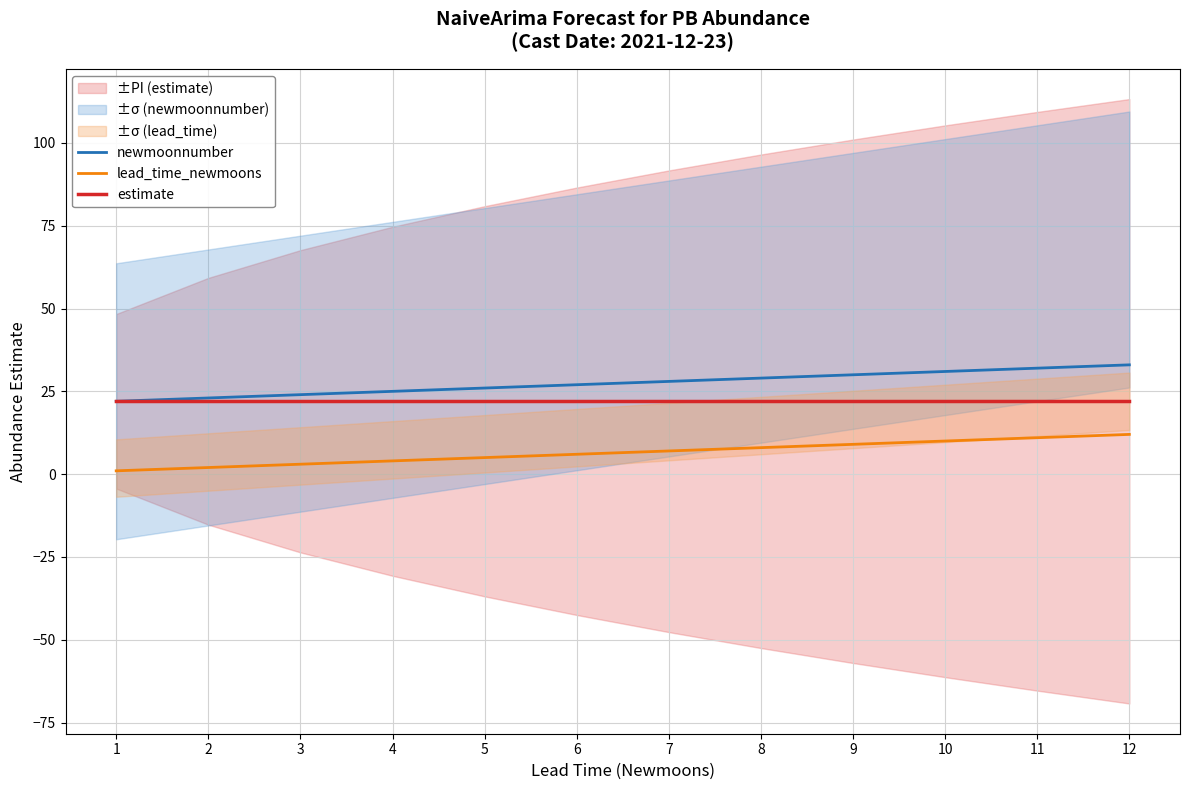

What is the sum of all estimate values?

264